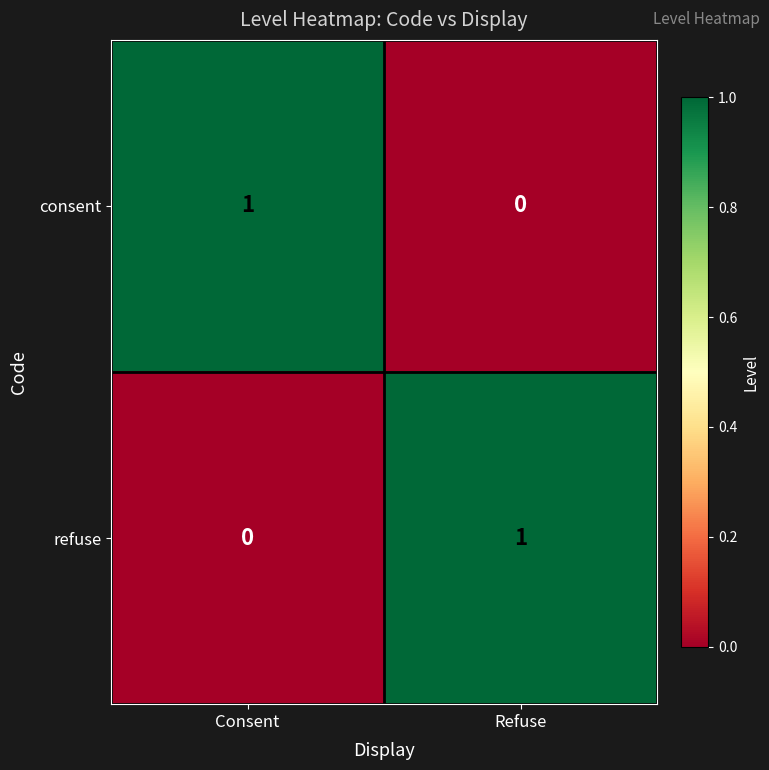

True or false: refuse has a value of 1 at Refuse.

True